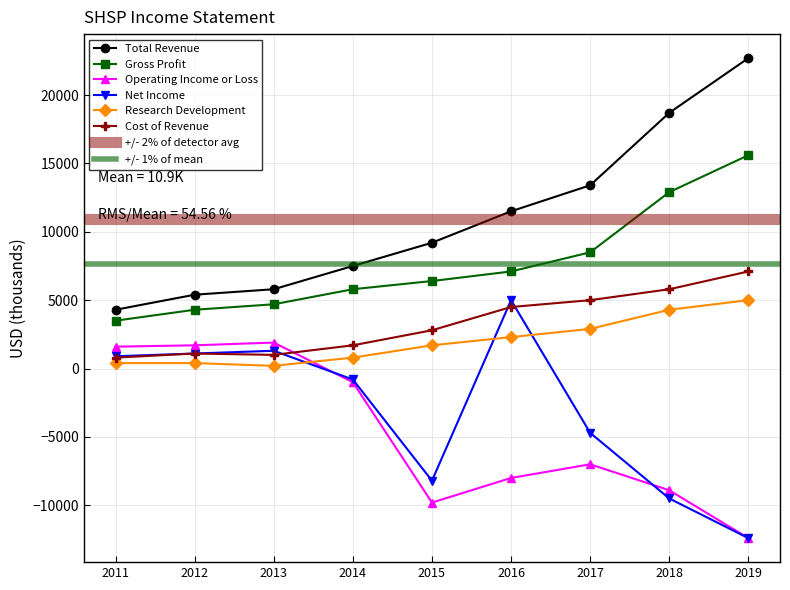

Reading left to right, list all the values displayed in this chart.

Total Revenue: 4300	5400	5800	7500	9200	11500	13400	18700	22700
Gross Profit: 3500	4300	4700	5800	6400	7100	8500	12900	15600
Operating Income or Loss: 1600	1700	1900	-1000	-9800	-8000	-7000	-8900	-12400
Net Income: 900	1100	1300	-800	-8200	5000	-4700	-9500	-12400
Research Development: 400	400	200	800	1700	2300	2900	4300	5000
Cost of Revenue: 800	1100	1000	1700	2800	4500	5000	5800	7100